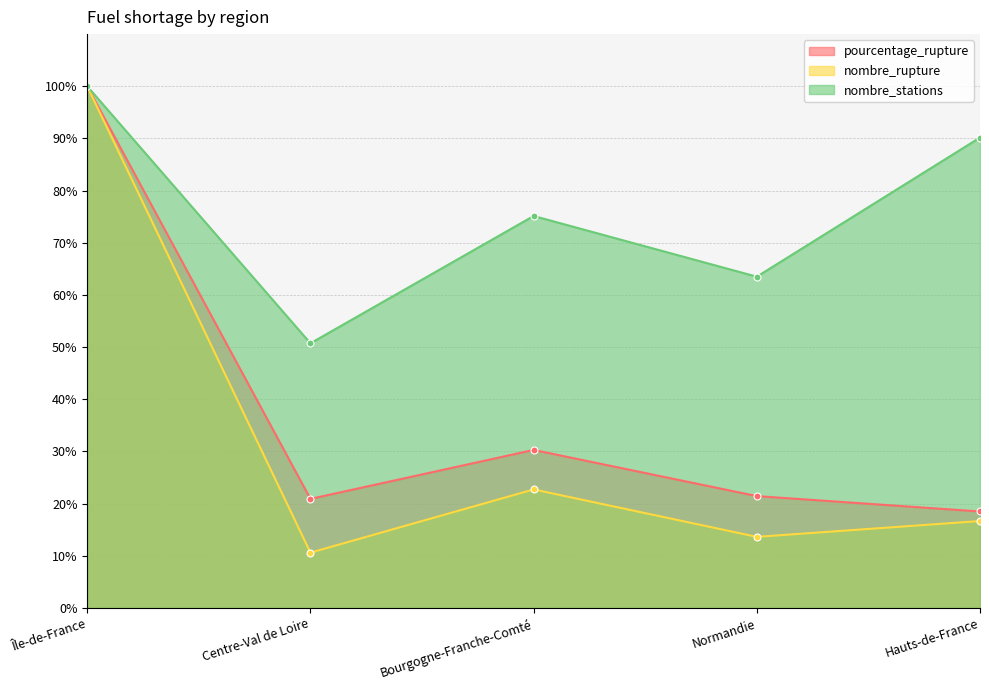

True or false: pourcentage_rupture and nombre_rupture cross at least once.

False